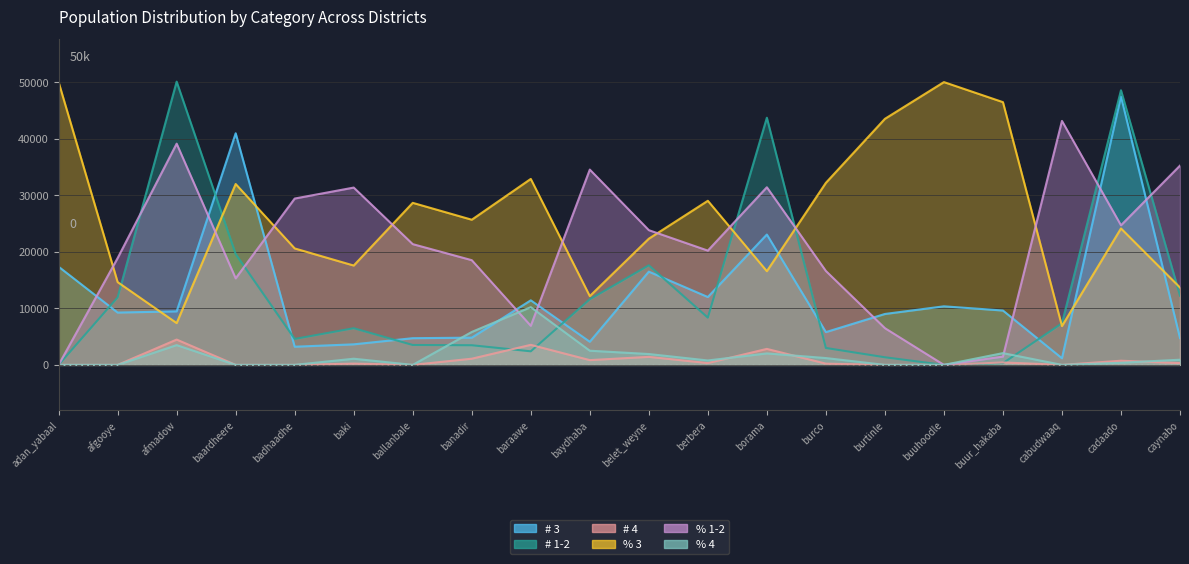

Reading left to right, list all the values displayed in this chart.

# 3: adan_yabaal=17357.3	afgooye=9249.3	afmadow=9462.4	baardheere=40949.2	badhaadhe=3210.6	baki=3631.8	ballanbale=4720.1	banadir=4813.1	baraawe=11414.9	baydhaba=4085.6	belet_weyne=16485.4	berbera=11998.0	borama=23049.5	burco=5795.7	burtinle=9001.2	buuhoodle=10354.0	buur_hakaba=9611.6	cabudwaaq=1171.0	cadaado=47460.5	caynabo=4748.7
# 1-2: adan_yabaal=0.0	afgooye=11937.8	afmadow=50079.8	baardheere=19586.9	badhaadhe=4586.3	baki=6481.9	ballanbale=3517.9	banadir=3472.0	baraawe=2398.5	baydhaba=11602.1	belet_weyne=17602.9	berbera=8353.7	borama=43697.9	burco=2989.9	burtinle=1344.3	buuhoodle=0.0	buur_hakaba=303.6	cabudwaaq=7356.5	cadaado=48552.1	caynabo=12232.5
# 4: adan_yabaal=0.0	afgooye=0.0	afmadow=4476.2	baardheere=0.0	badhaadhe=0.0	baki=225.0	ballanbale=0.0	banadir=1091.2	baraawe=3543.9	baydhaba=841.8	belet_weyne=1417.7	berbera=322.0	borama=2827.1	burco=216.9	burtinle=0.0	buuhoodle=0.0	buur_hakaba=430.2	cabudwaaq=0.0	cadaado=733.9	caynabo=316.9
% 3: adan_yabaal=50000.0	afgooye=14635.0	afmadow=7390.0	baardheere=31980.0	badhaadhe=20590.0	baki=17565.0	ballanbale=28650.0	banadir=25665.0	baraawe=32880.0	baydhaba=12160.0	belet_weyne=22310.0	berbera=29015.0	borama=16565.0	burco=32190.0	burtinle=43505.0	buuhoodle=50000.0	buur_hakaba=46455.0	cabudwaaq=6865.0	cadaado=24125.0	caynabo=13680.0
% 1-2: adan_yabaal=0.0	afgooye=18885.0	afmadow=39115.0	baardheere=15300.0	badhaadhe=29410.0	baki=31350.0	ballanbale=21350.0	banadir=18515.0	baraawe=6910.0	baydhaba=34530.0	belet_weyne=23820.0	berbera=20205.0	borama=31405.0	burco=16605.0	burtinle=6495.0	buuhoodle=0.0	buur_hakaba=1465.0	cabudwaaq=43135.0	cadaado=24680.0	caynabo=35235.0
% 4: adan_yabaal=0.0	afgooye=0.0	afmadow=3495.0	baardheere=0.0	badhaadhe=0.0	baki=1090.0	ballanbale=0.0	banadir=5820.0	baraawe=10210.0	baydhaba=2505.0	belet_weyne=1920.0	berbera=780.0	borama=2030.0	burco=1205.0	burtinle=0.0	buuhoodle=0.0	buur_hakaba=2080.0	cabudwaaq=0.0	cadaado=375.0	caynabo=915.0